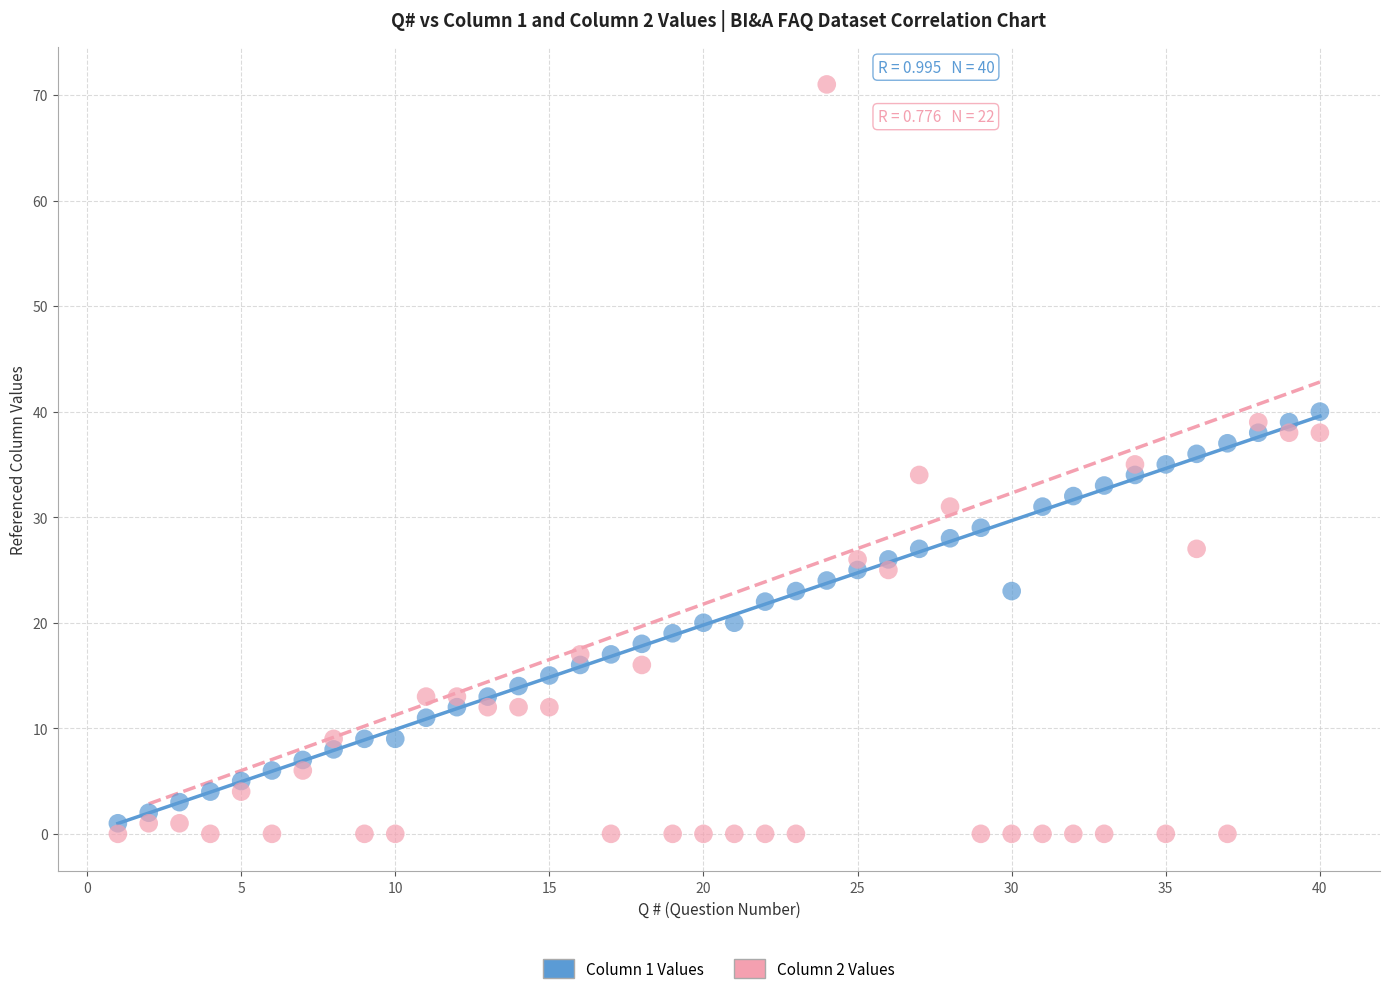

Which series has the largest Y range (max minus min)?

Column 2 Values